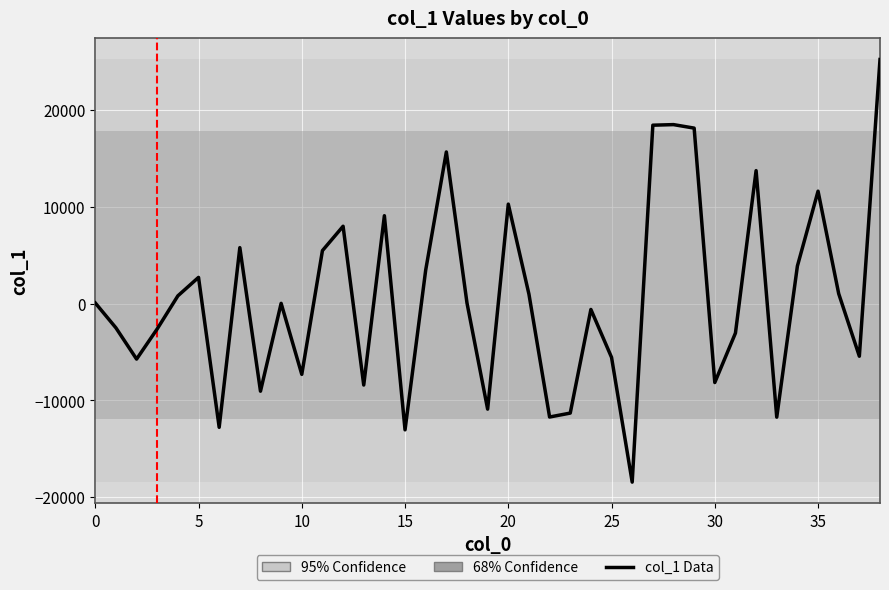

What is the greatest value displayed?

25166.6